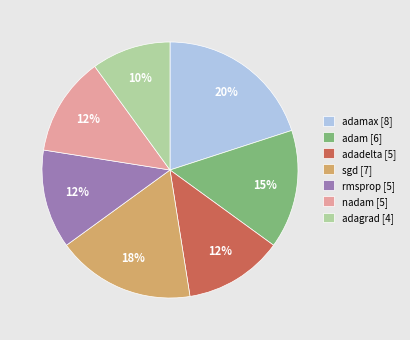

Does any single category account for the majority?

No